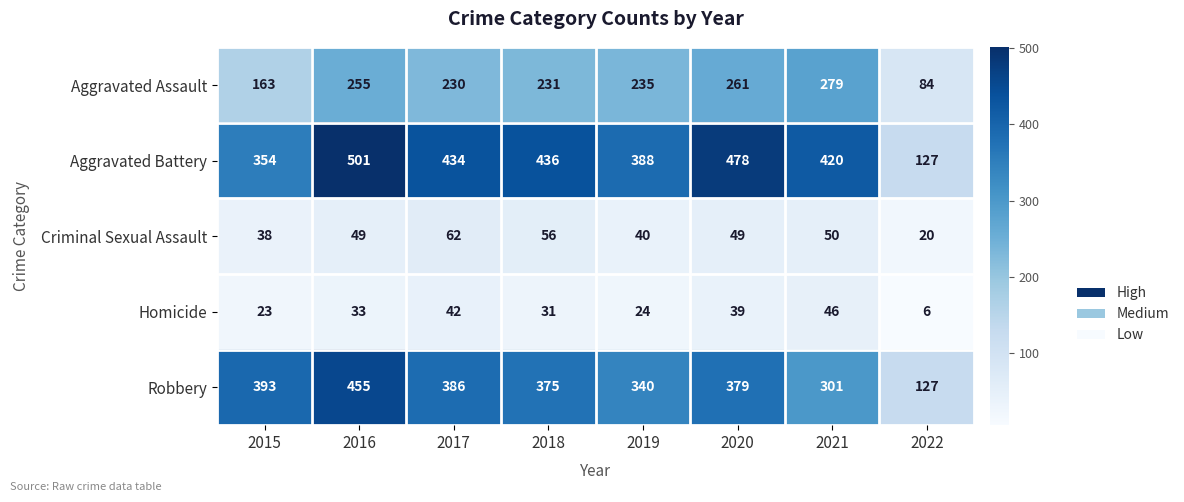

The value of Aggravated Battery at 2020 is 478. True or false?

True